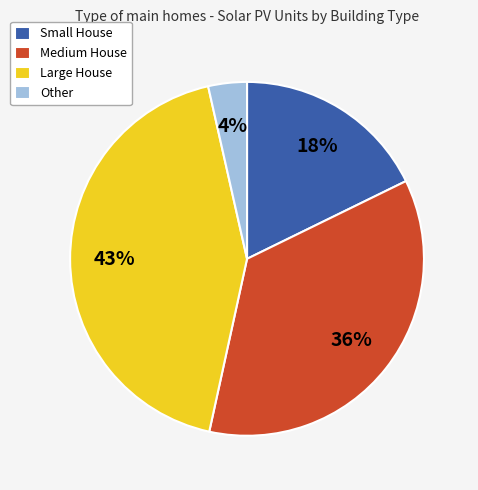

Does Other account for over 50% of the chart?

No